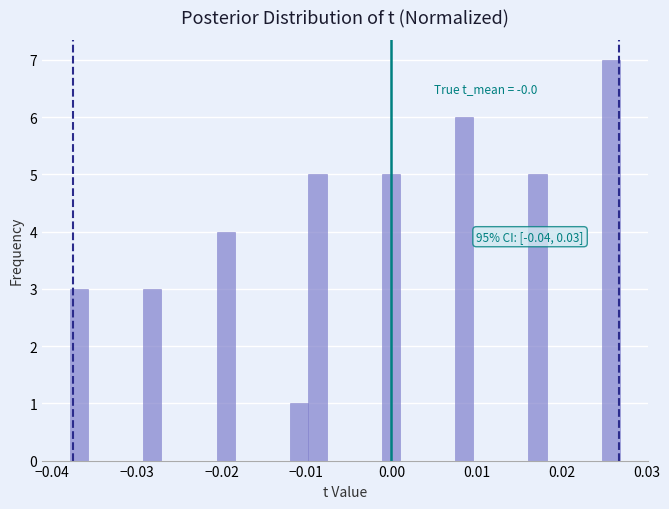

Around what value on the x-axis is the tallest bar? Give the approximate position of its centre, as read against the axis.

0.026